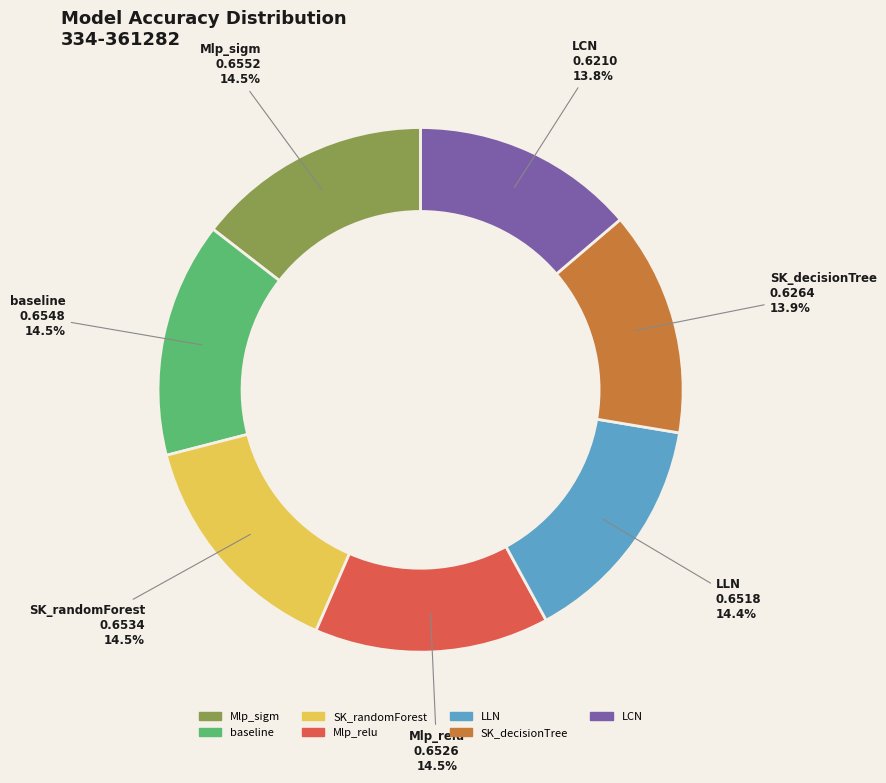

Is there any slice that represents more than half of the pie?

No